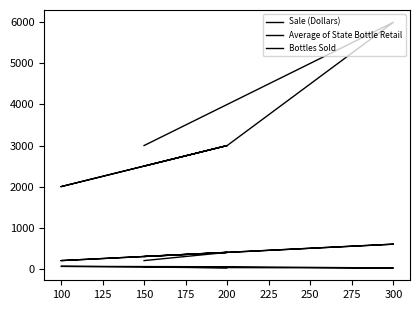

How many lines are shown in the chart?

3